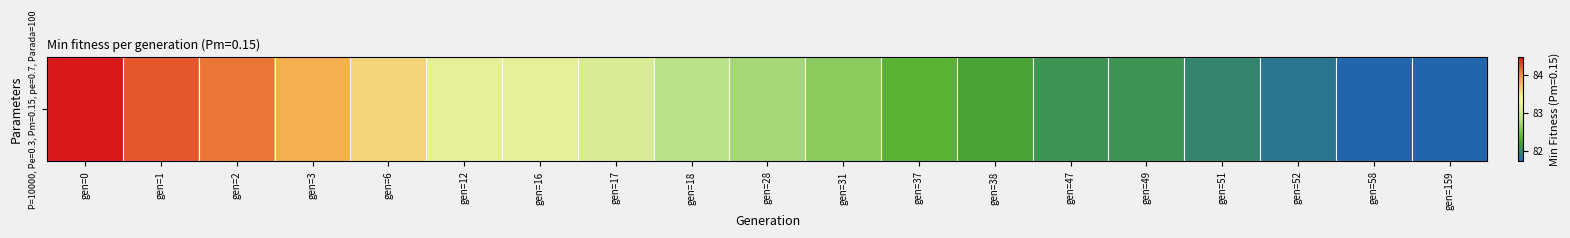

List the labels in order of value, smallest first.

gen=58, gen=159, gen=52, gen=51, gen=47, gen=49, gen=38, gen=37, gen=31, gen=28, gen=18, gen=17, gen=12, gen=16, gen=6, gen=3, gen=2, gen=1, gen=0